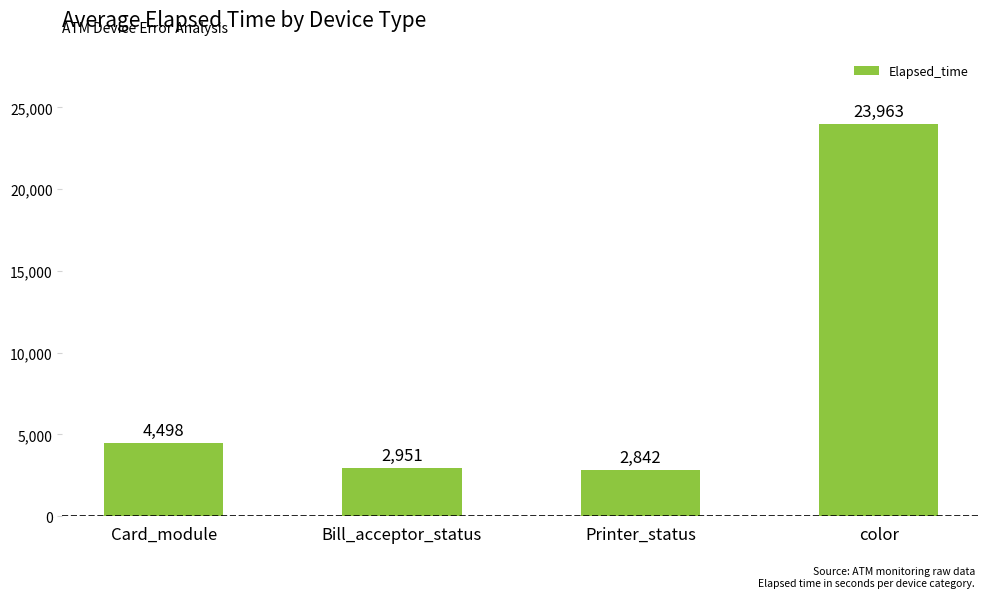

What is the value of the 3rd bar from the left?

2842